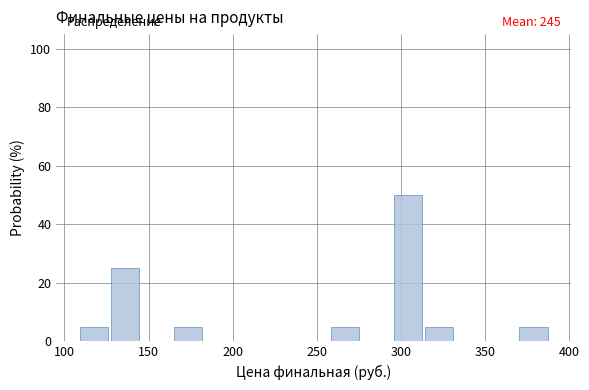

Read against the x-axis, roughly where is the centre of the tallest bar?

305